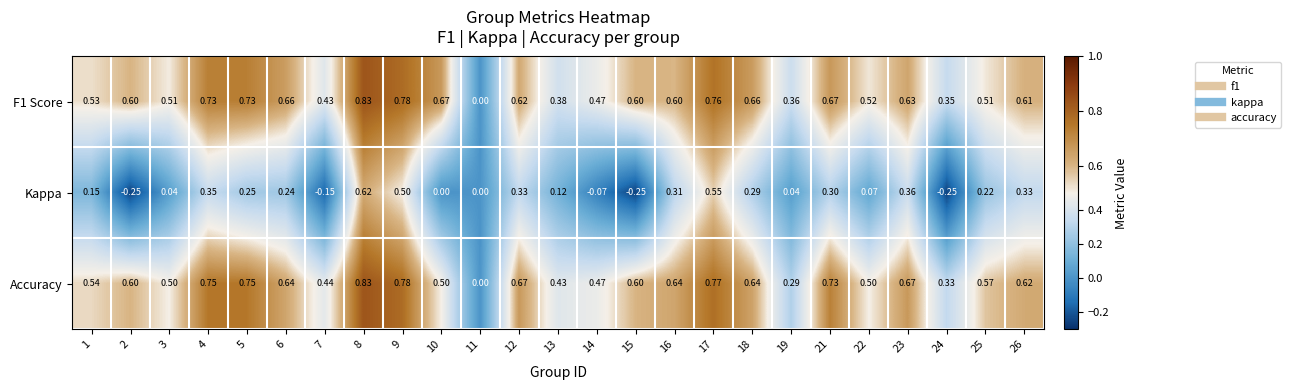

Which series changed the most between 15 and 19?

Accuracy